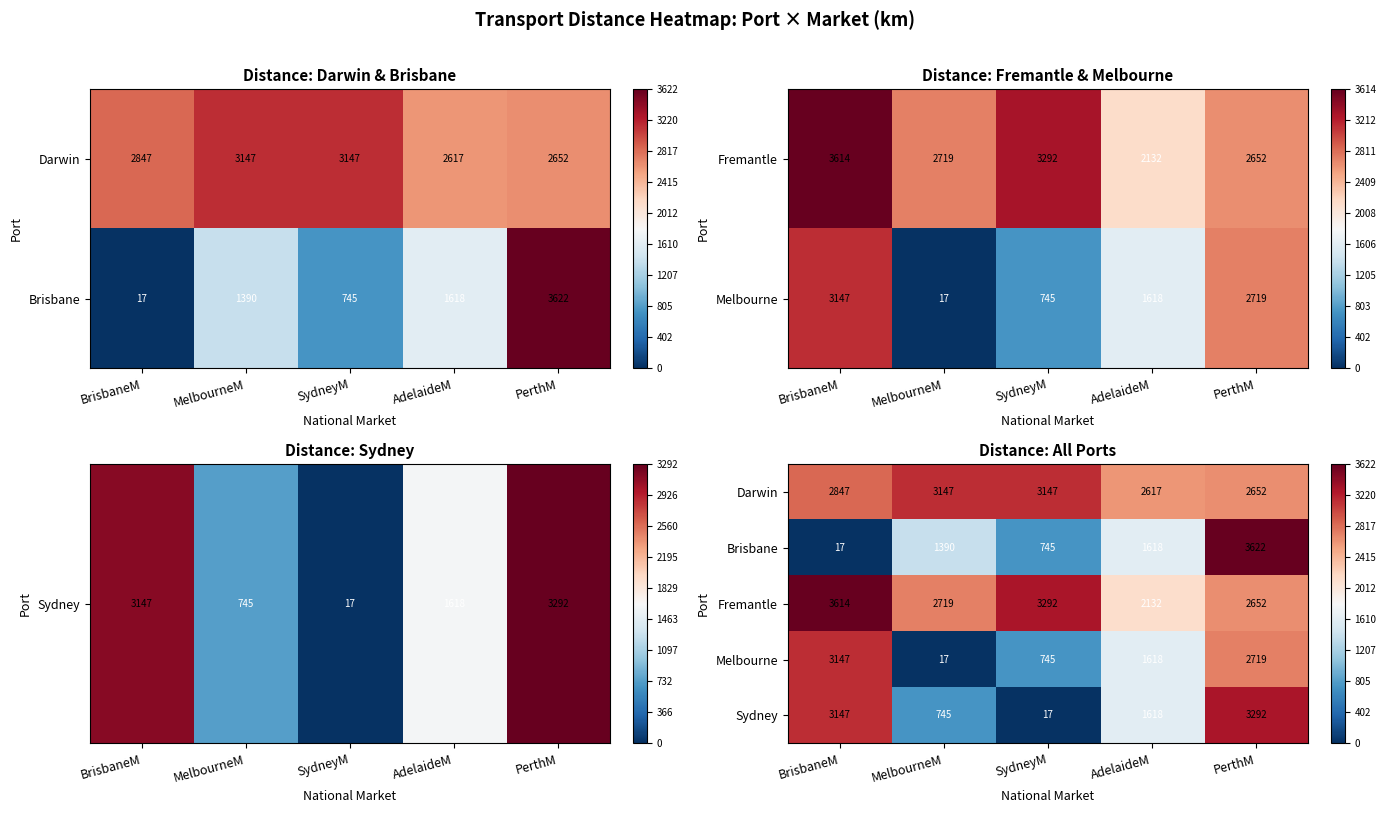

What is the sum of the Sydney values at SydneyM and AdelaideM?

1635